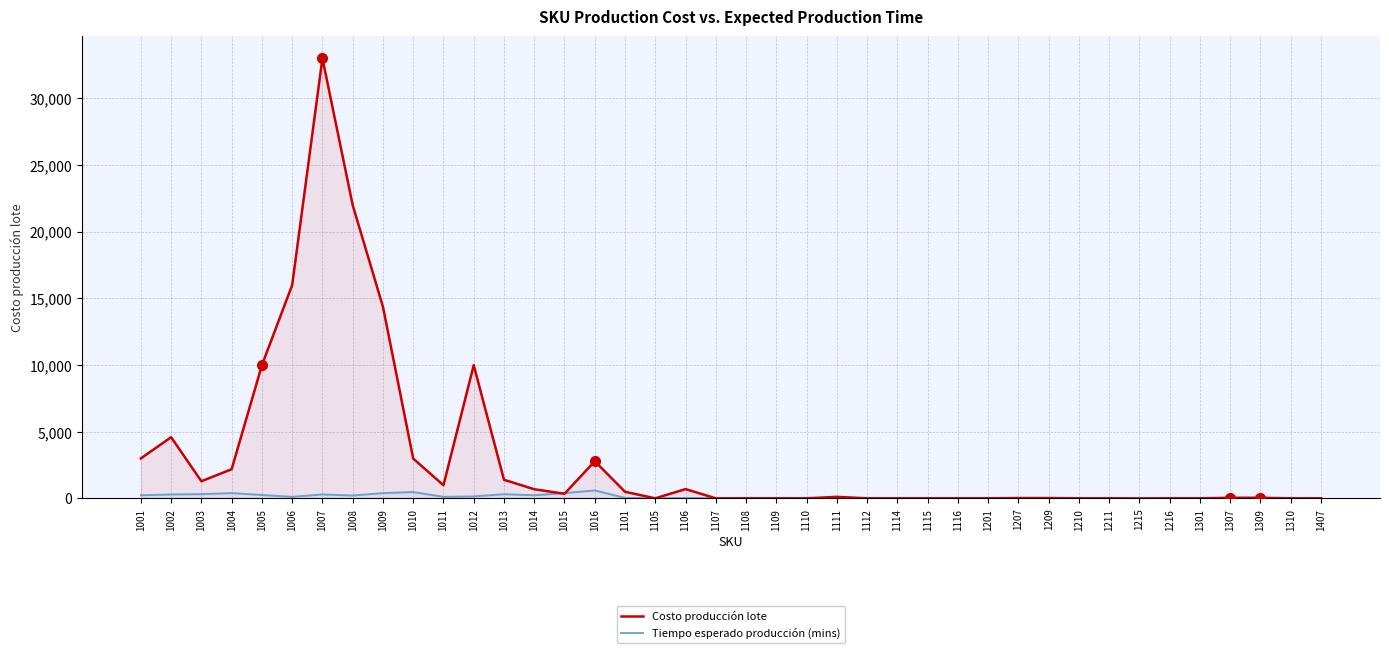

At how many categories does at least one series exceed 6723?

6